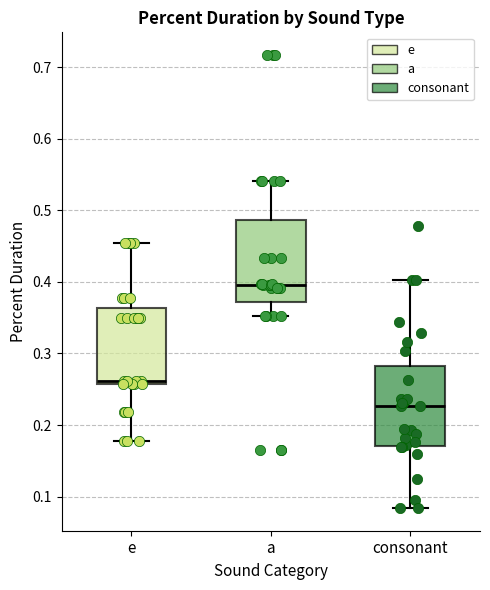

Which box has the highest median line?

a